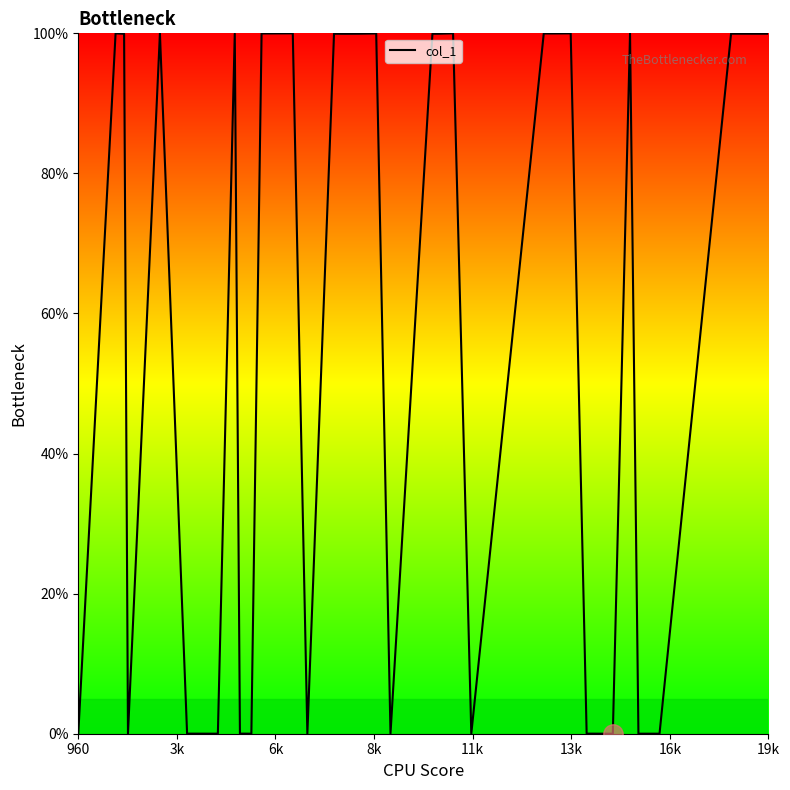

What is the maximum value shown in the chart?

100.0